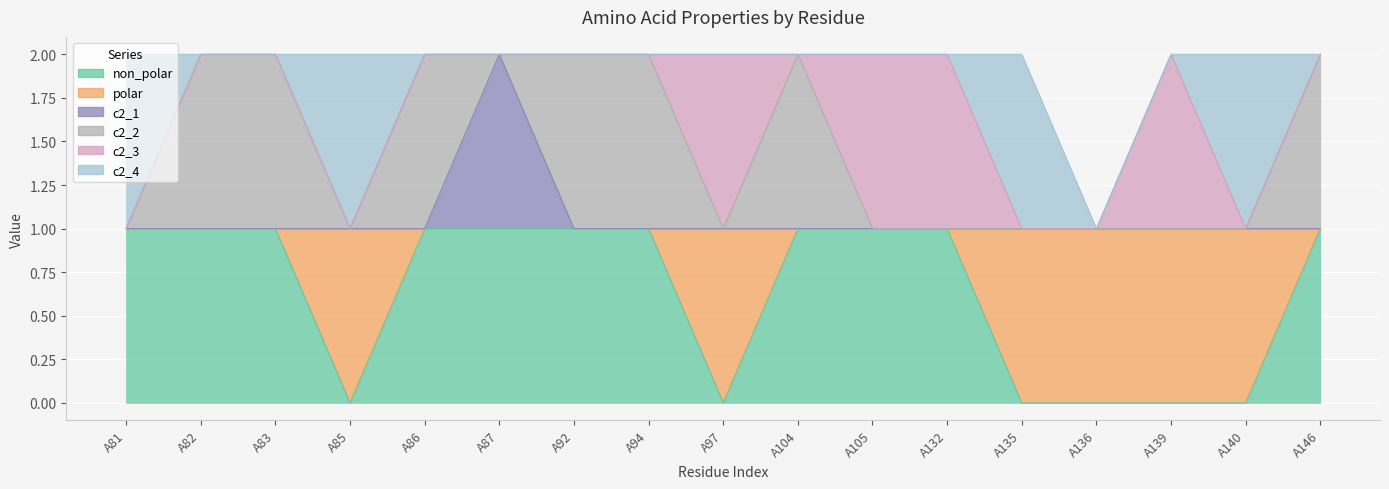

Reading left to right, list all the values displayed in this chart.

non_polar: 1	1	1	0	1	1	1	1	0	1	1	1	0	0	0	0	1
polar: 0	0	0	1	0	0	0	0	1	0	0	0	1	1	1	1	0
c2_1: 0	0	0	0	0	1	0	0	0	0	0	0	0	0	0	0	0
c2_2: 0	1	1	0	1	0	1	1	0	1	0	0	0	0	0	0	1
c2_3: 0	0	0	0	0	0	0	0	1	0	1	1	0	0	1	0	0
c2_4: 1	0	0	1	0	0	0	0	0	0	0	0	1	0	0	1	0